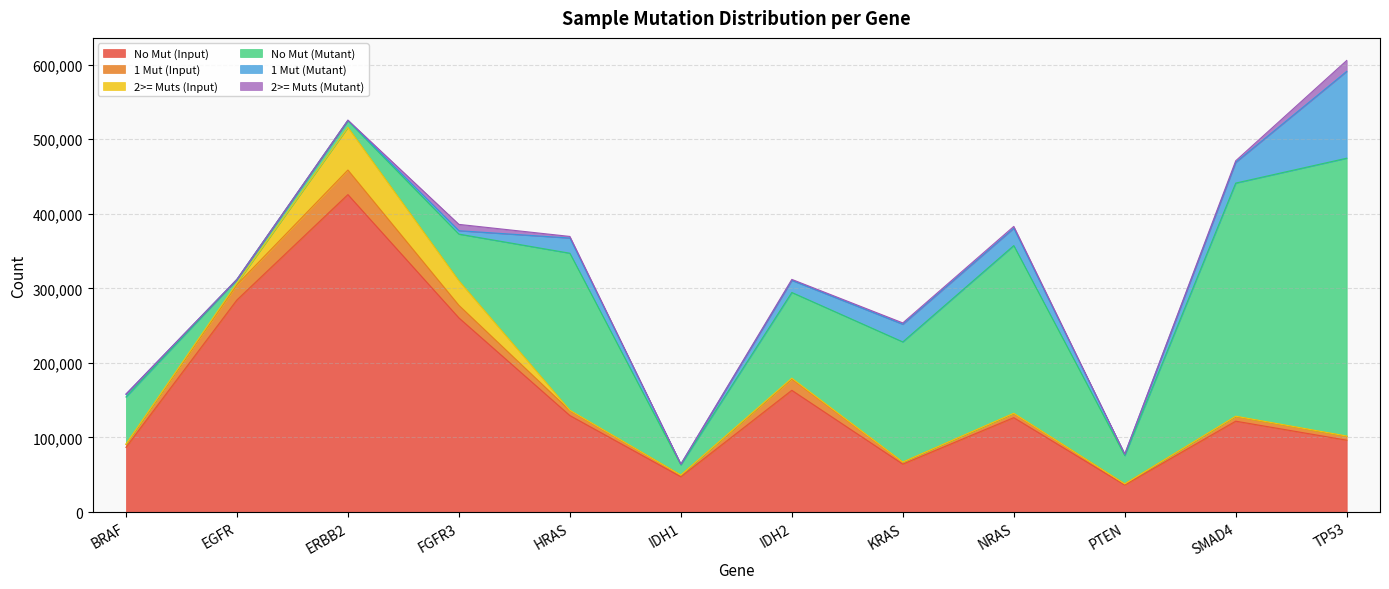

At how many categories does at least one series exceed 241077?

5